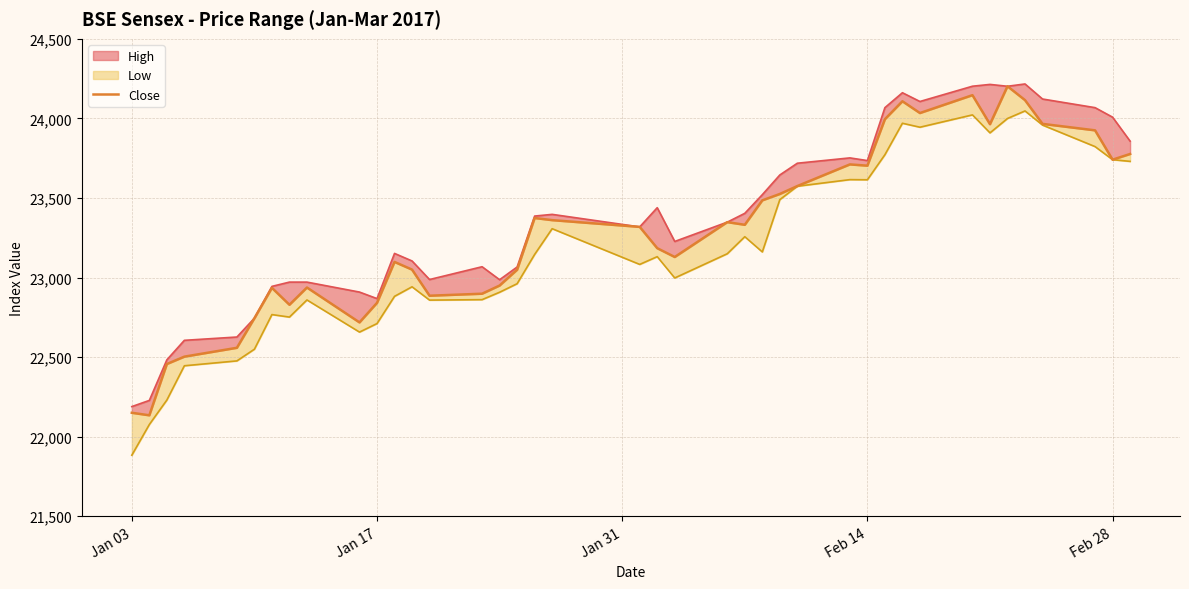

Reading right to left, extract all data points from this chart.

23776.5	23740.7	23925.1	23965.7	24114.9	24202.0	23963.6	24146.1	24033.7	24107.7	23994.9	23703.0	23711.0	23575.0	23525.1	23485.1	23331.6	23348.2	23129.2	23184.5	23318.4	23360.8	23374.2	23049.1	22949.9	22898.5	22885.9	23050.0	23098.3	22841.0	22718.2	22937.4	22829.0	22935.3	22744.8	22558.7	22503.0	22456.7	22134.5	22150.4